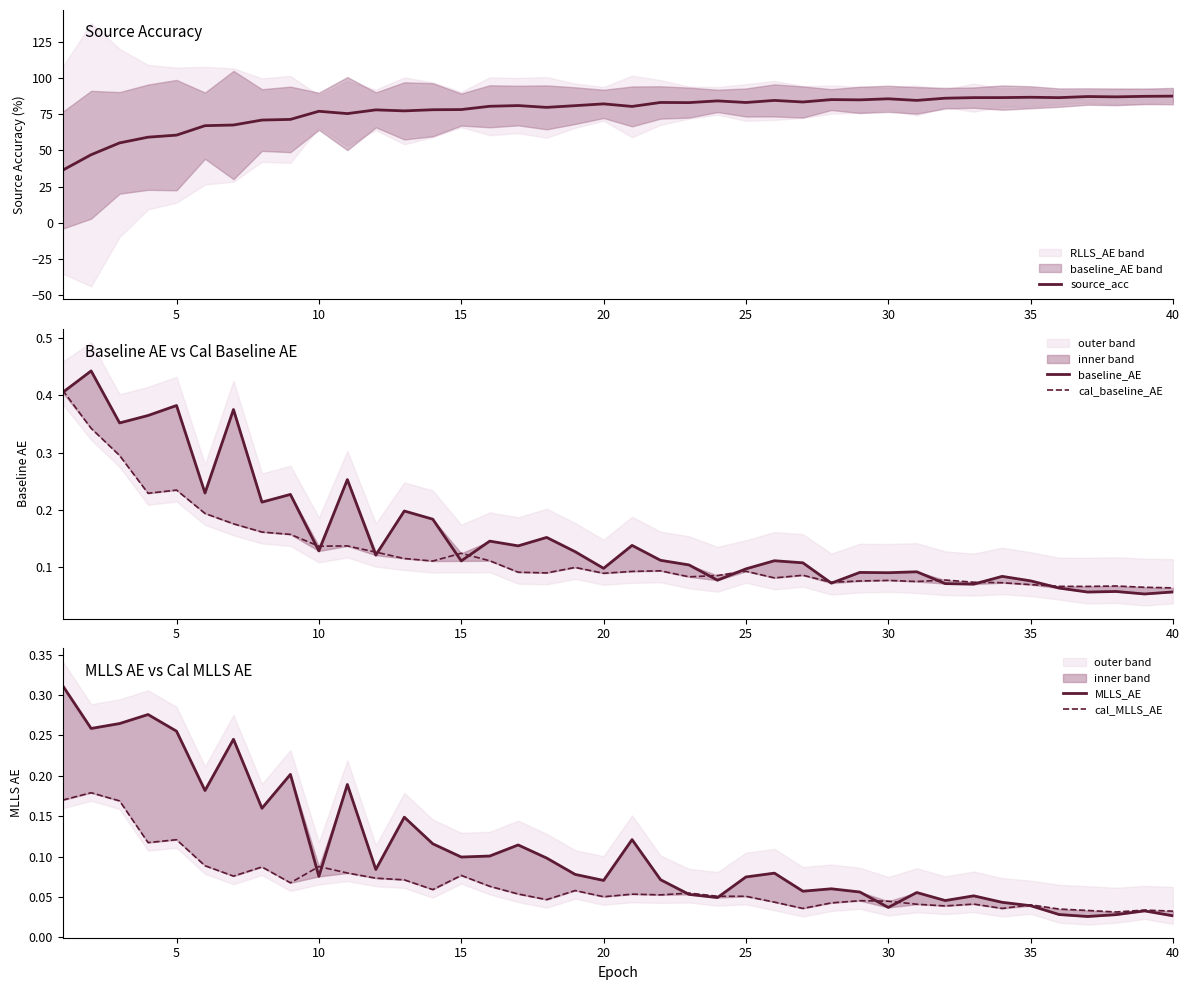

Reading left to right, list all the values displayed in this chart.

source_acc: 36.3	47.0	55.2	59.2	60.6	67.2	67.6	71.1	71.5	77.2	75.6	78.1	77.4	78.2	78.4	80.6	81.1	79.9	81.1	82.3	80.5	83.3	83.2	84.4	83.2	84.7	83.6	85.3	85.1	85.8	84.7	86.2	86.6	86.6	86.9	86.6	87.4	87.2	87.5	87.7
baseline_AE: 0.4	0.4	0.4	0.4	0.4	0.2	0.4	0.2	0.2	0.1	0.3	0.1	0.2	0.2	0.1	0.1	0.1	0.2	0.1	0.1	0.1	0.1	0.1	0.1	0.1	0.1	0.1	0.1	0.1	0.1	0.1	0.1	0.1	0.1	0.1	0.1	0.1	0.1	0.1	0.1
cal_baseline_AE: 0.4	0.3	0.3	0.2	0.2	0.2	0.2	0.2	0.2	0.1	0.1	0.1	0.1	0.1	0.1	0.1	0.1	0.1	0.1	0.1	0.1	0.1	0.1	0.1	0.1	0.1	0.1	0.1	0.1	0.1	0.1	0.1	0.1	0.1	0.1	0.1	0.1	0.1	0.1	0.1
MLLS_AE: 0.3	0.3	0.3	0.3	0.3	0.2	0.2	0.2	0.2	0.1	0.2	0.1	0.1	0.1	0.1	0.1	0.1	0.1	0.1	0.1	0.1	0.1	0.1	0.0	0.1	0.1	0.1	0.1	0.1	0.0	0.1	0.0	0.1	0.0	0.0	0.0	0.0	0.0	0.0	0.0
cal_MLLS_AE: 0.2	0.2	0.2	0.1	0.1	0.1	0.1	0.1	0.1	0.1	0.1	0.1	0.1	0.1	0.1	0.1	0.1	0.0	0.1	0.1	0.1	0.1	0.1	0.1	0.1	0.0	0.0	0.0	0.0	0.0	0.0	0.0	0.0	0.0	0.0	0.0	0.0	0.0	0.0	0.0